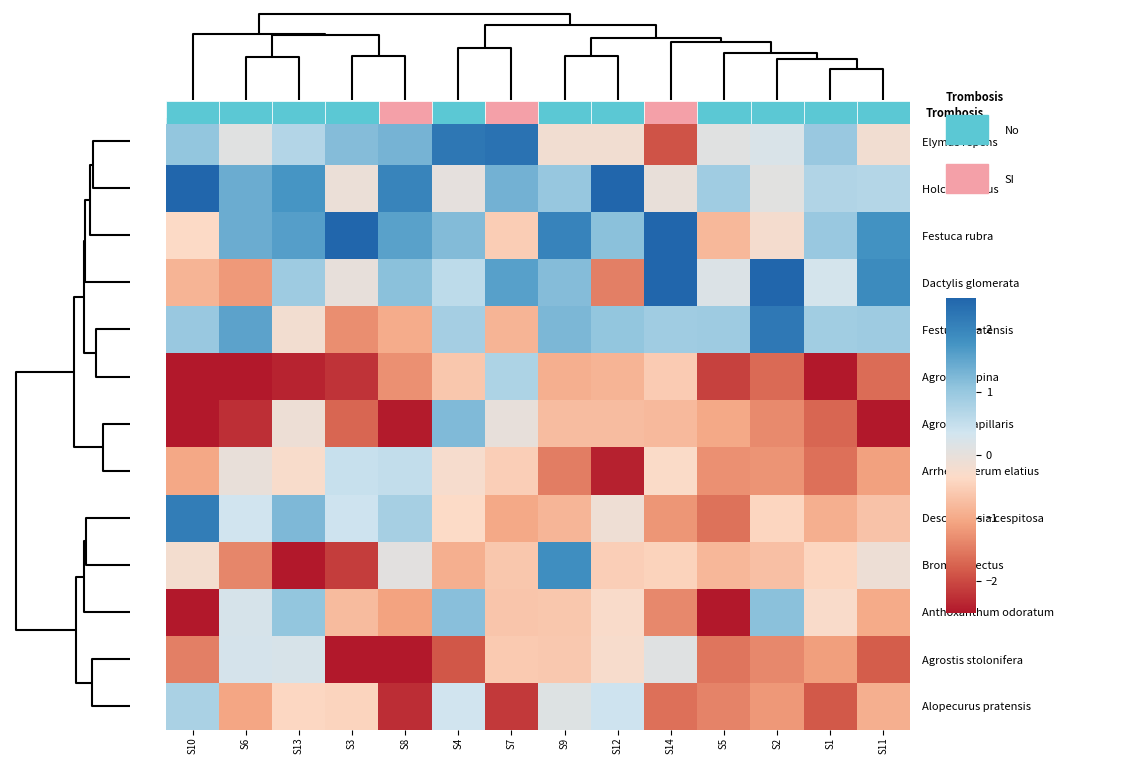

How many values in Anthoxanthum odoratum are above zero?

4